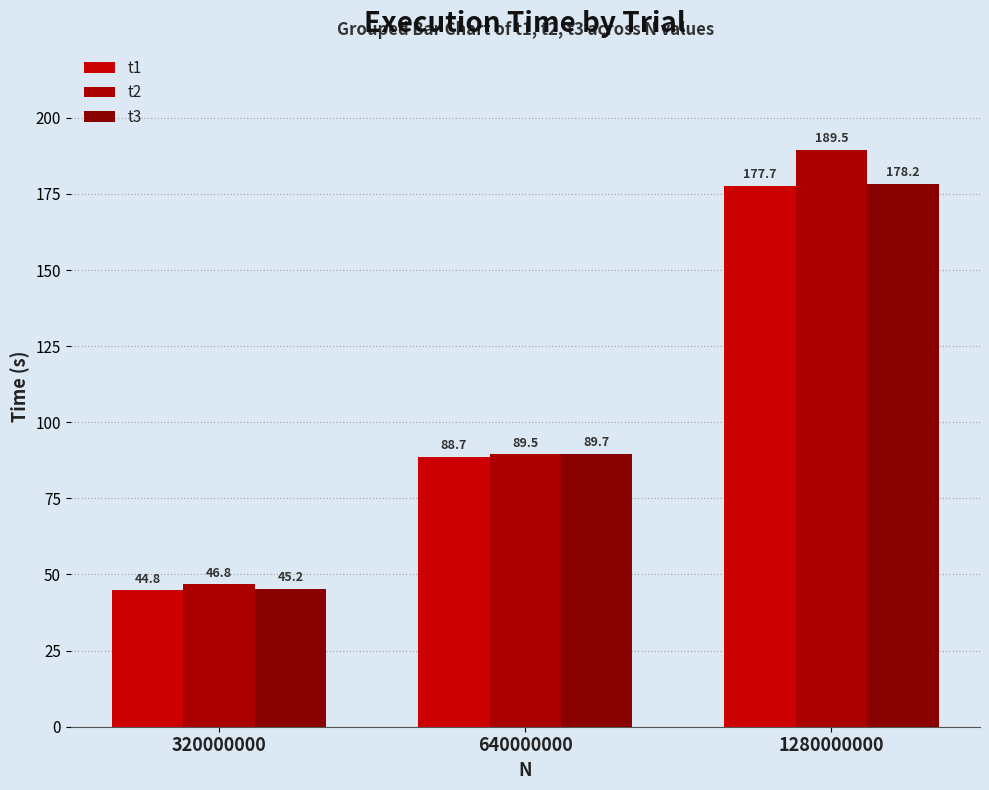

How many data points does each series have?

3